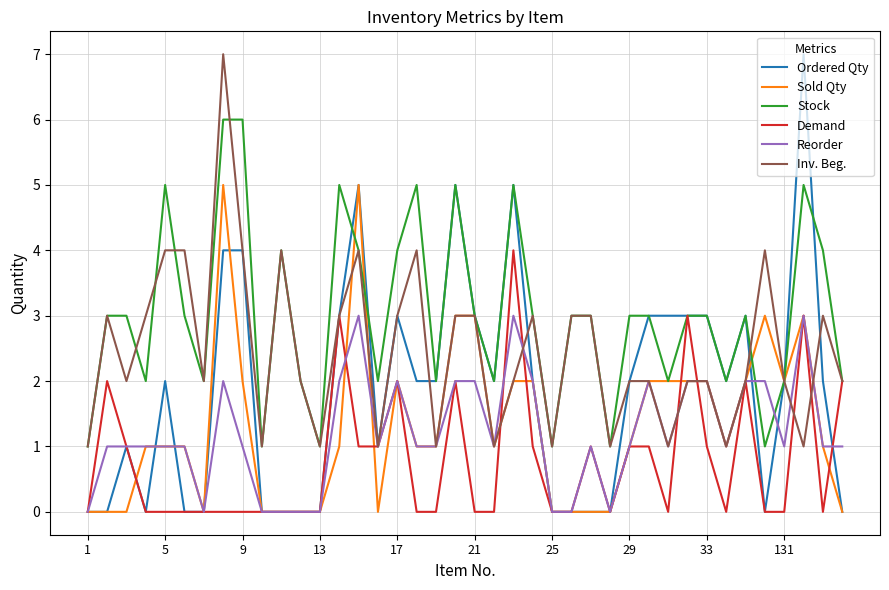

What is the difference between the maximum and minimum values in the Sold Qty series?

5